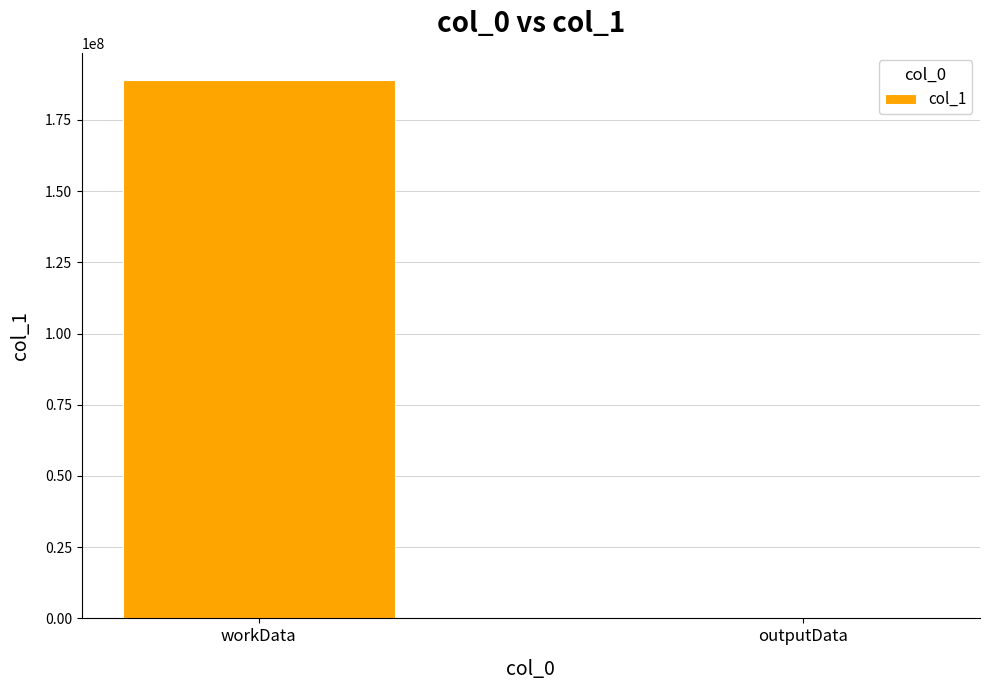

What is the greatest value displayed?

189090476